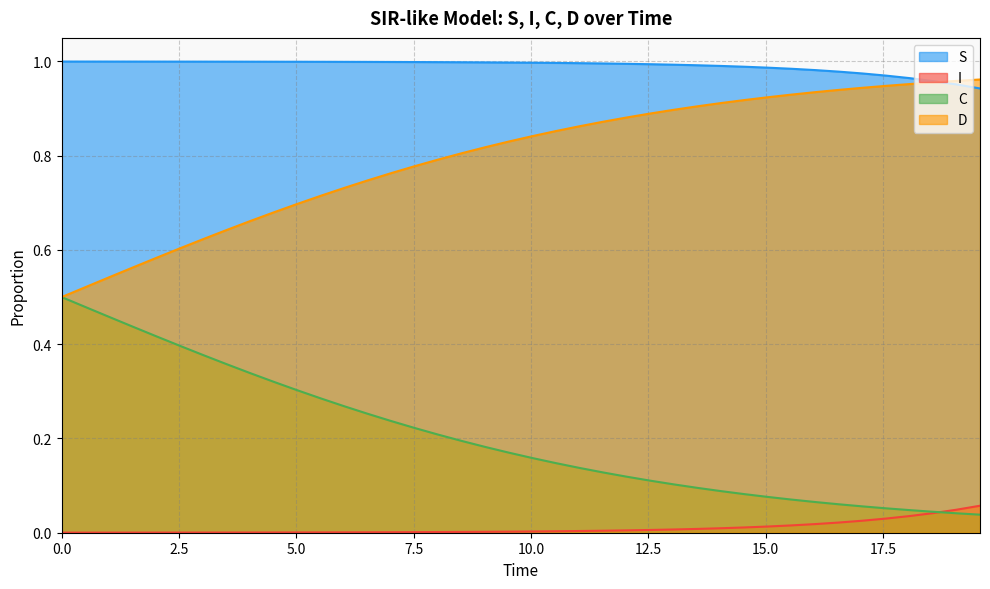

List the series in order of their overall mean, highest first.

S, D, C, I